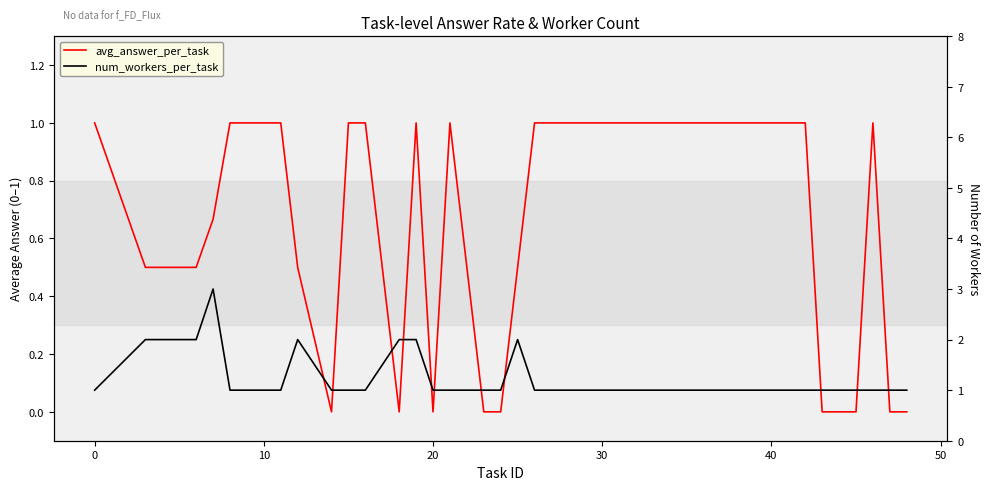

How many values in the avg_answer_per_task series are below 1?

14